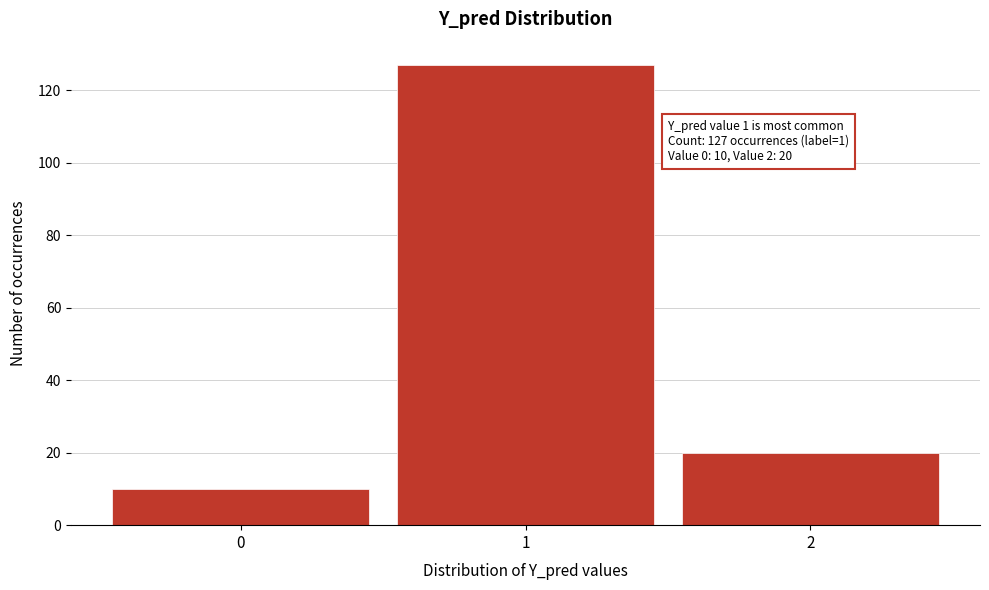

Reading left to right, what are all the values shown in this chart?

10	127	20